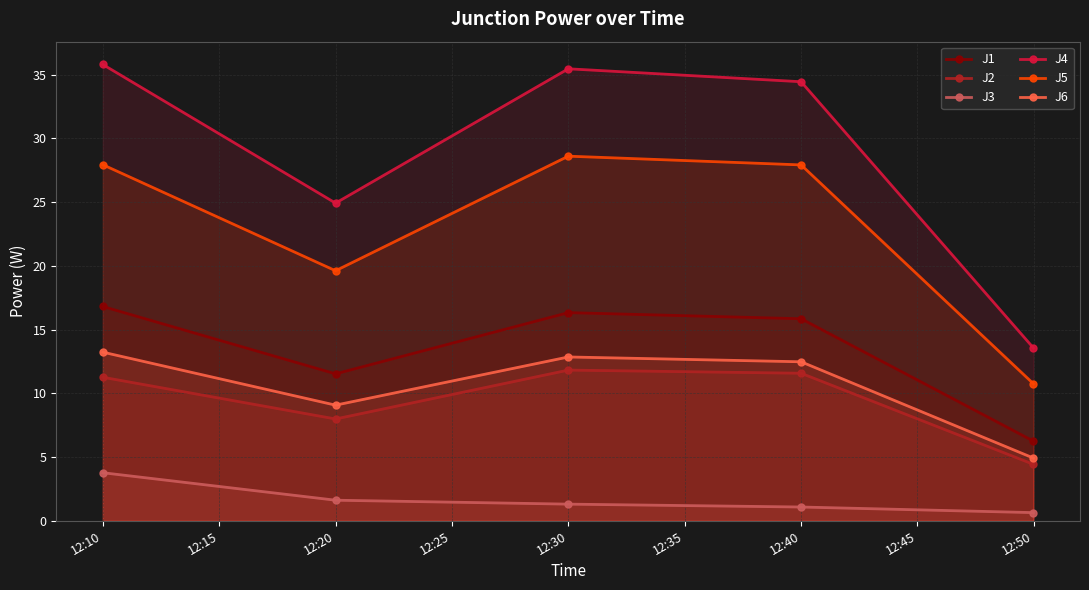

At 12:30, list the series in order from smallest to largest.

J3, J2, J6, J1, J5, J4